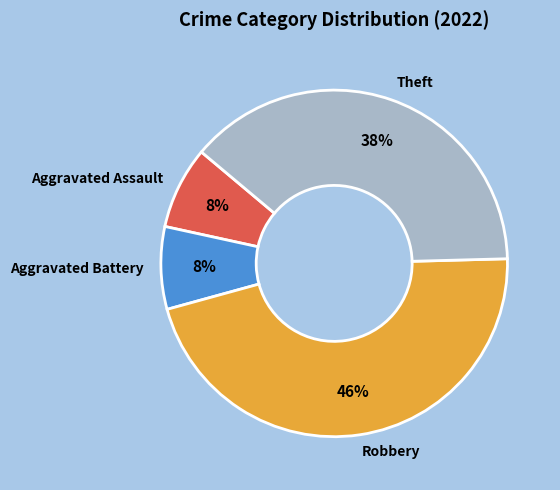

To the nearest percent, what is the difference between the largest and smallest slice percentages?

38%